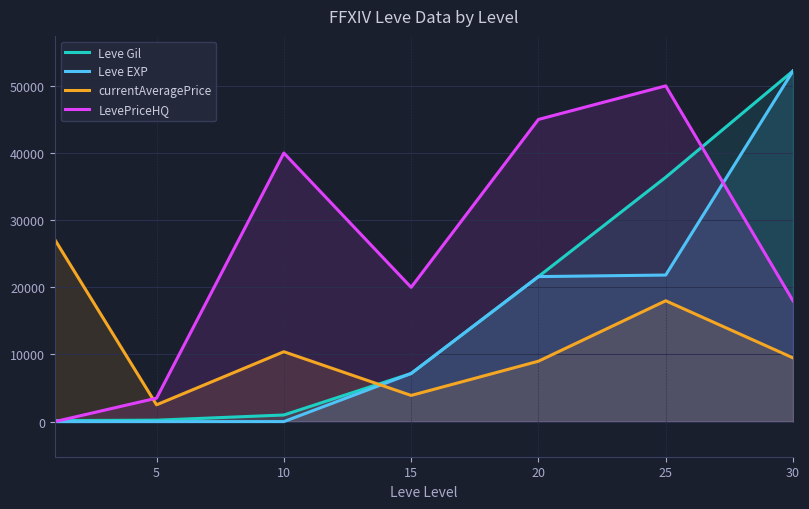

What is the difference between the maximum and minimum values in the currentAveragePrice series?

24621